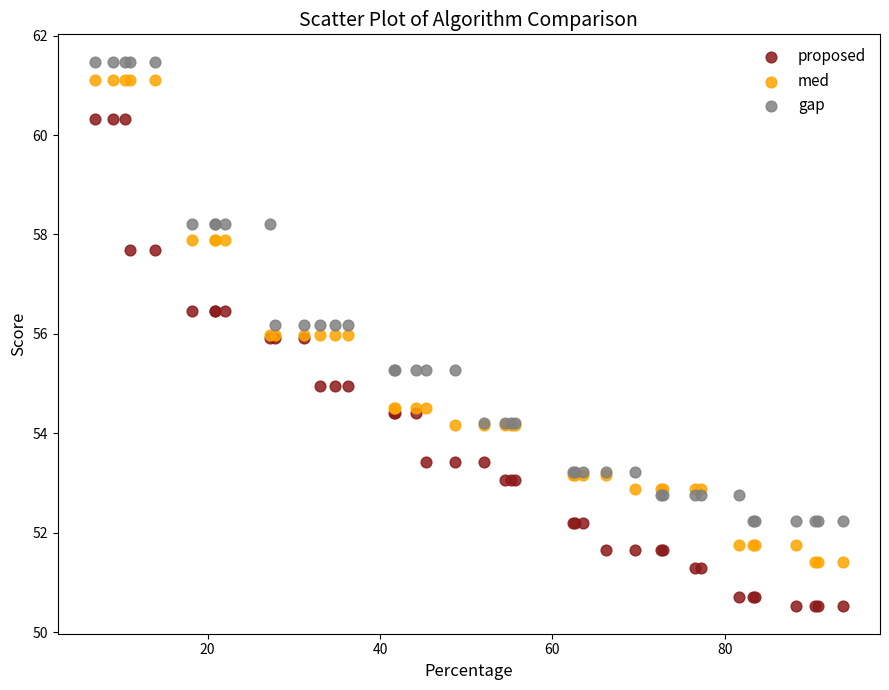

Which series reaches the minimum Y coordinate?

proposed